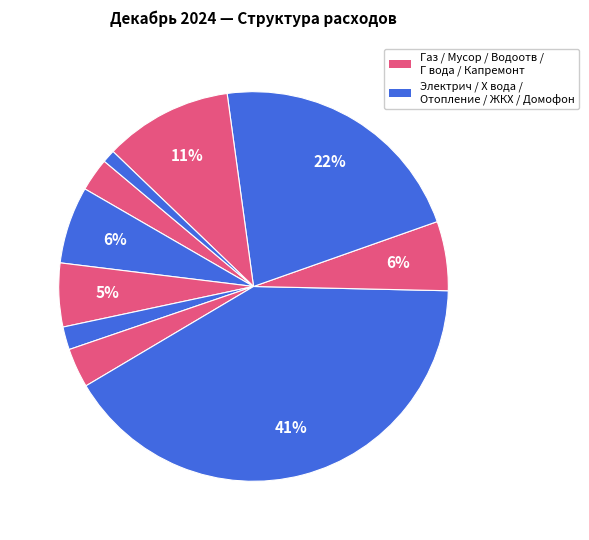

What is the largest slice in the pie chart?

Отопление